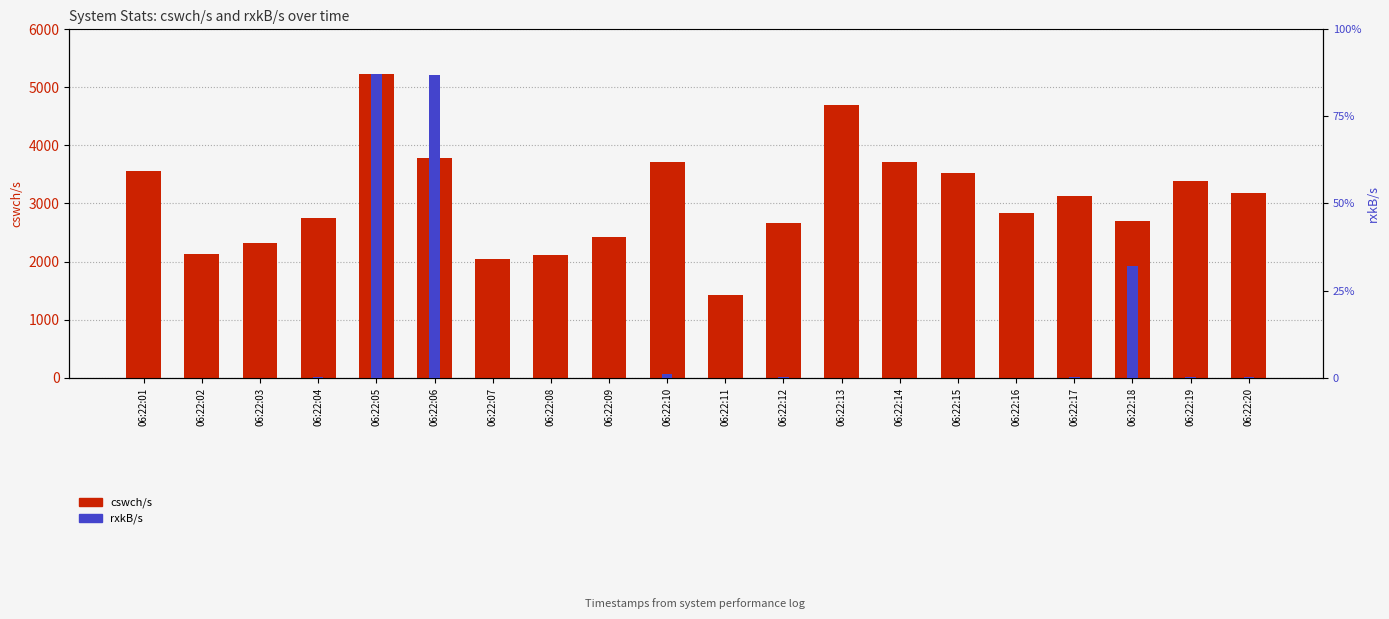

Is the value of cswch/s at 06:22:07 greater than the value of rxkB/s at 06:22:02?

Yes